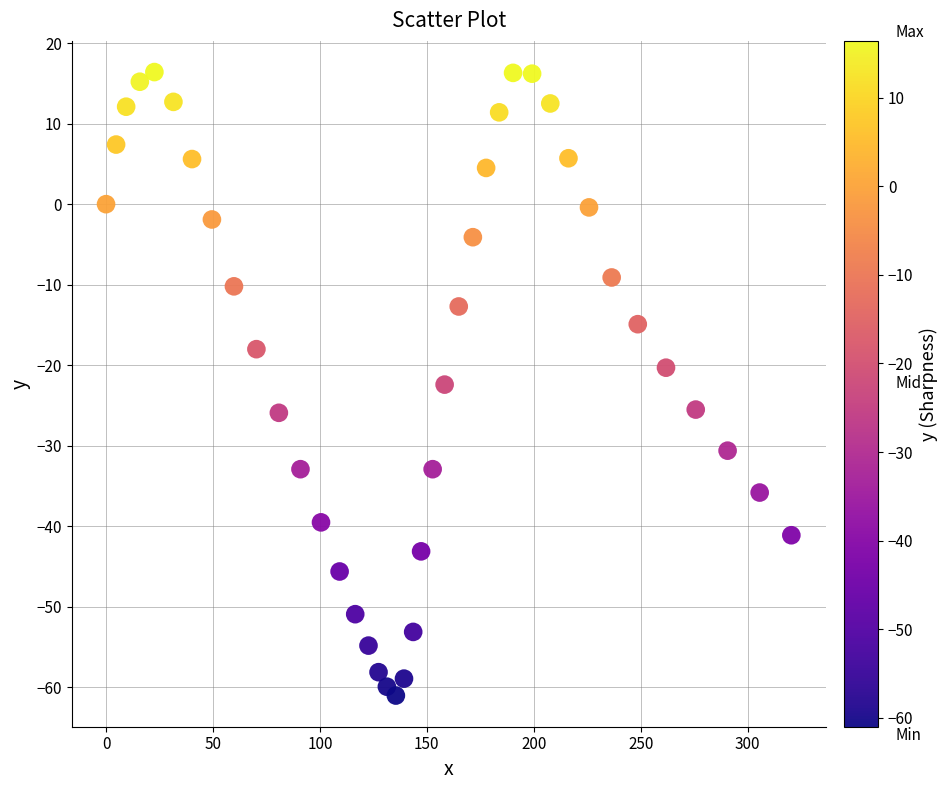

What is the range of Y values (max minus min)?

77.4